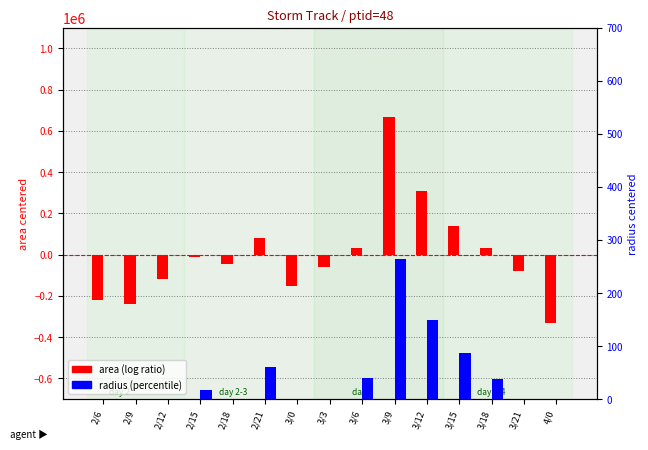

What is the label of the 2nd bar from the right?

3/21